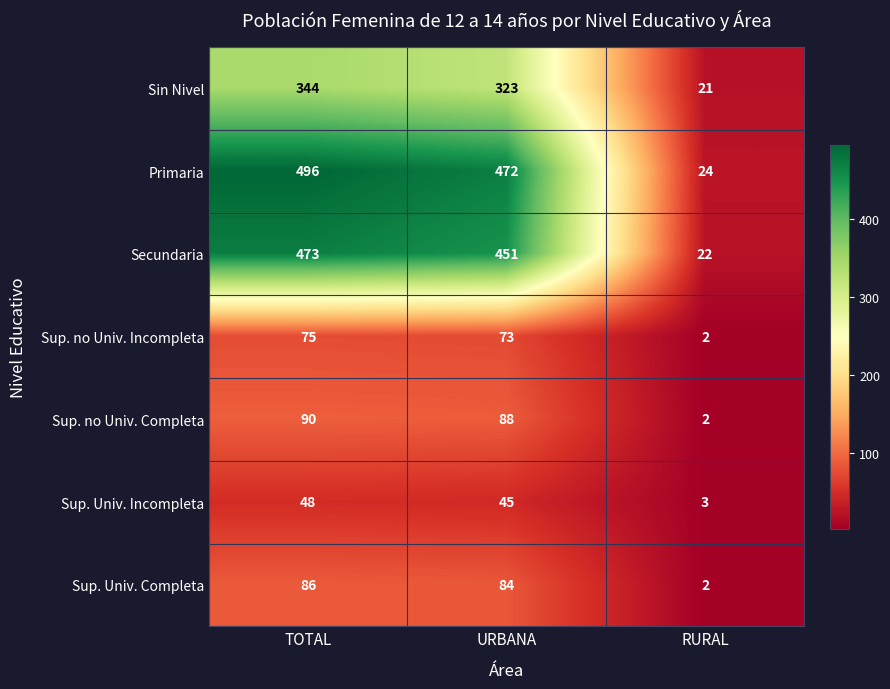

What is the difference between the highest and lowest values at URBANA?

427